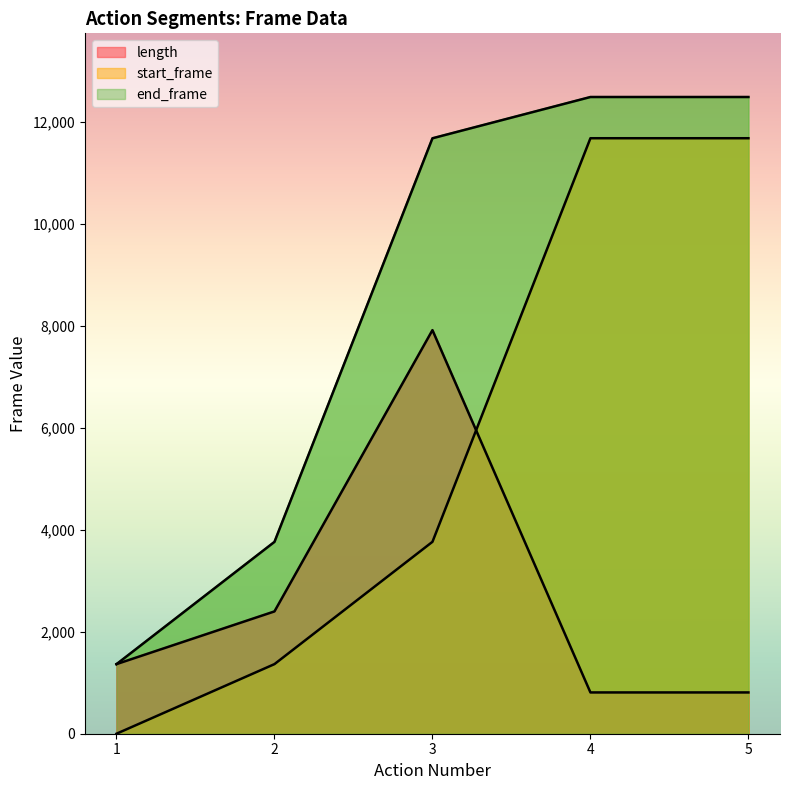

Read the end_frame value at 1.

1365